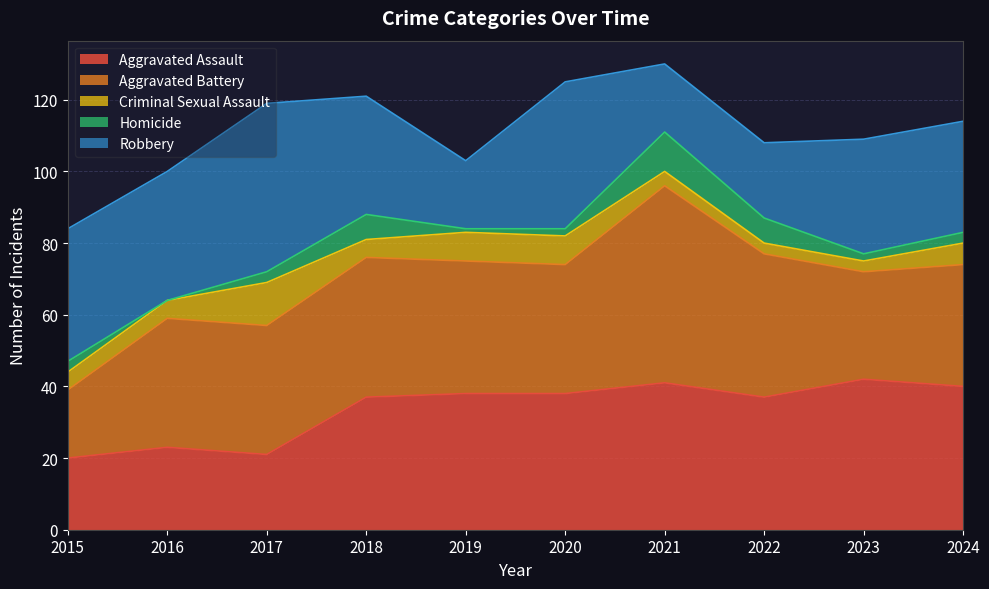

Reading right to left, list all the values displayed in this chart.

Aggravated Assault: 2024=40	2023=42	2022=37	2021=41	2020=38	2019=38	2018=37	2017=21	2016=23	2015=20
Aggravated Battery: 2024=34	2023=30	2022=40	2021=55	2020=36	2019=37	2018=39	2017=36	2016=36	2015=19
Criminal Sexual Assault: 2024=6	2023=3	2022=3	2021=4	2020=8	2019=8	2018=5	2017=12	2016=5	2015=5
Homicide: 2024=3	2023=2	2022=7	2021=11	2020=2	2019=1	2018=7	2017=3	2016=0	2015=3
Robbery: 2024=31	2023=32	2022=21	2021=19	2020=41	2019=19	2018=33	2017=47	2016=36	2015=37